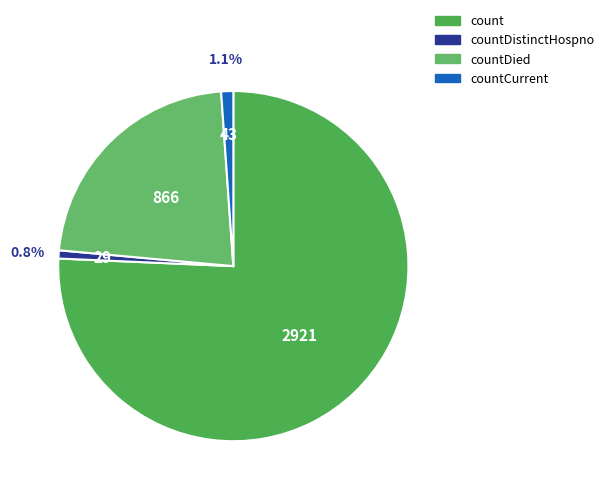

How many segments does this pie chart have?

4